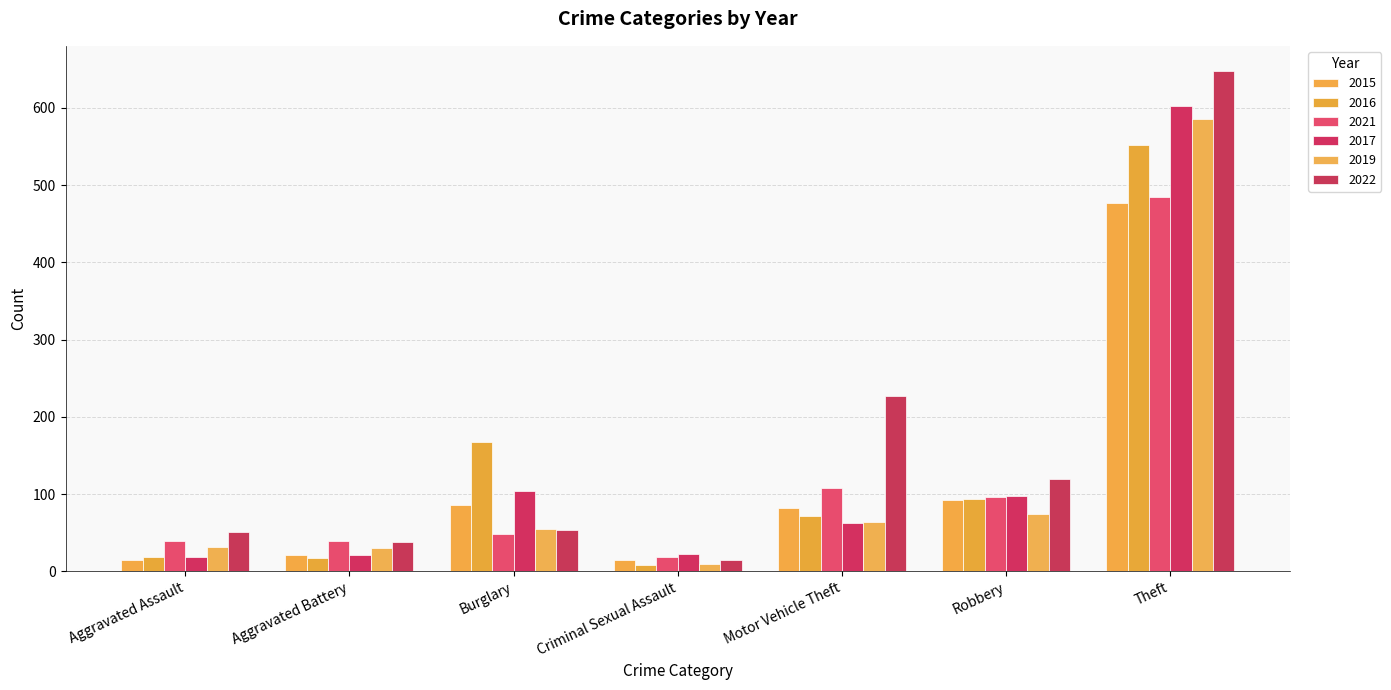

What is the difference between the second highest and second lowest values in the 2019 series?

44